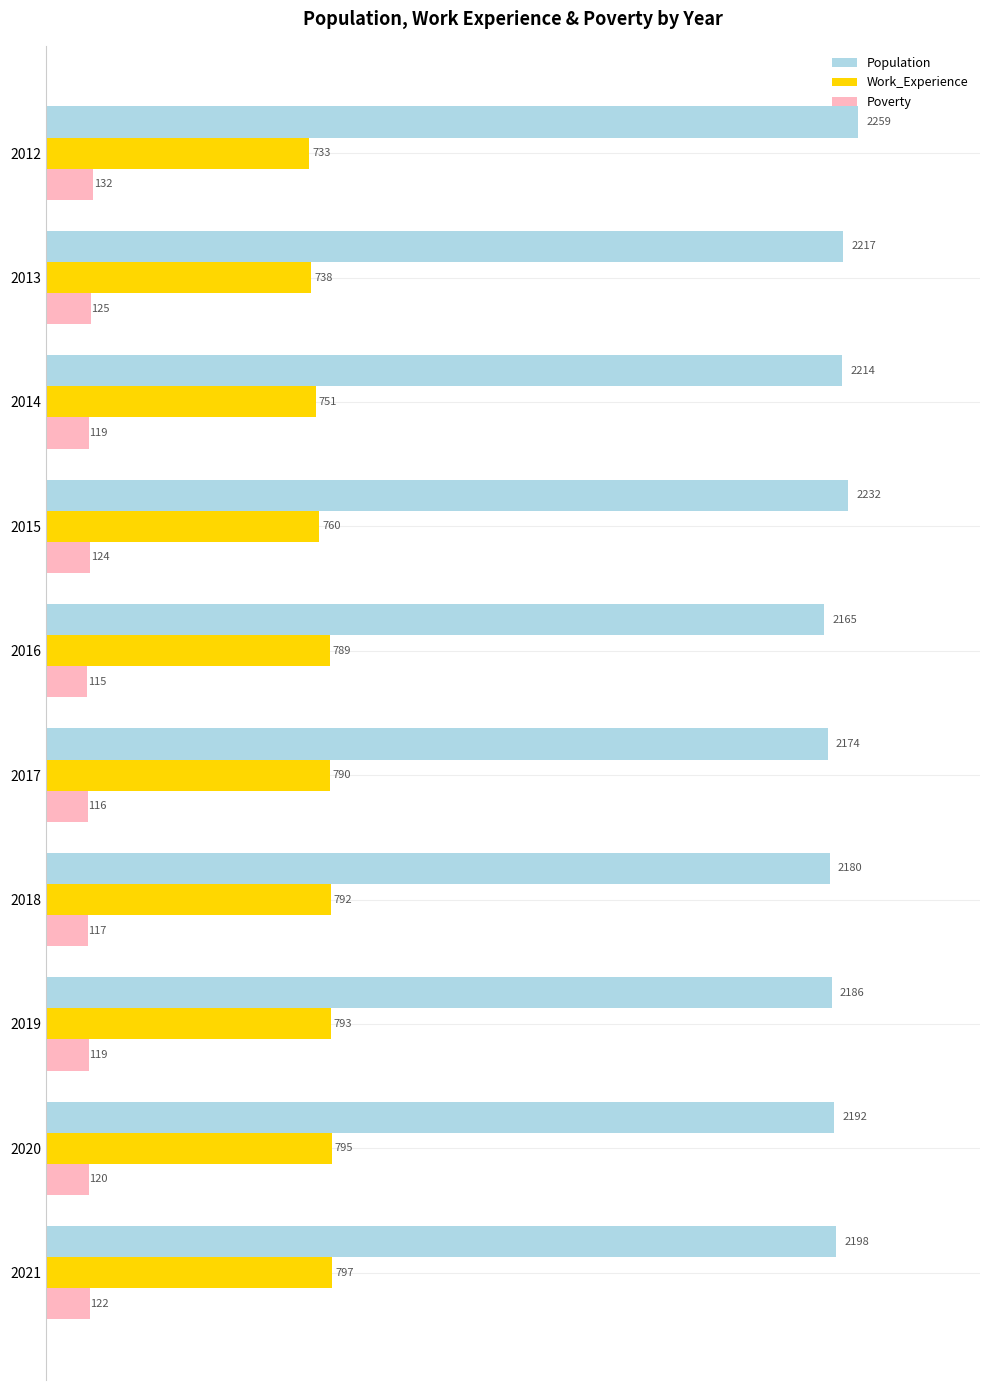

What is the difference between the highest and lowest values at 2015?

2108